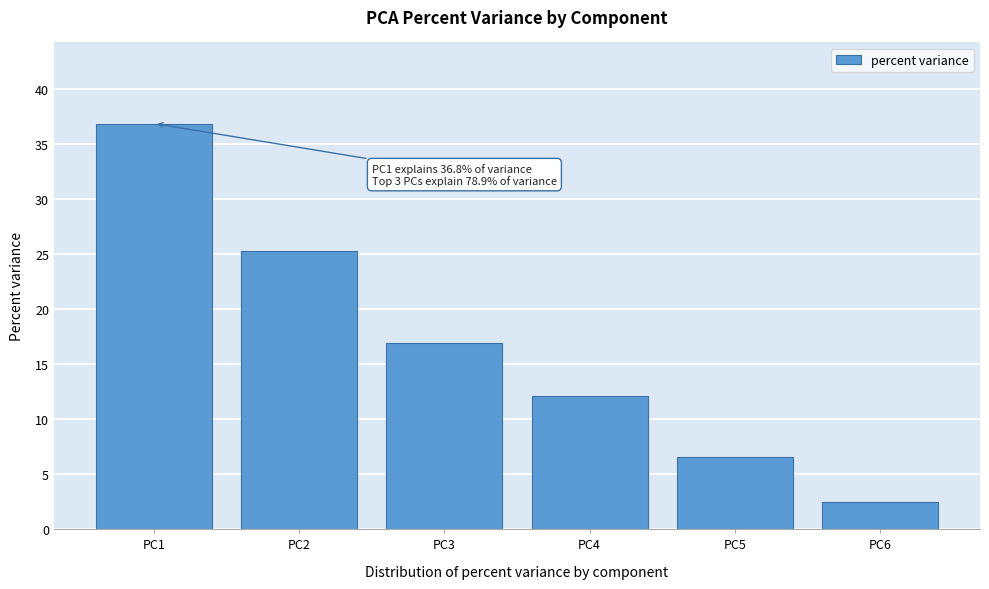

Reading right to left, list all the values displayed in this chart.

PC6=2.5	PC5=6.5	PC4=12.0	PC3=16.9	PC2=25.2	PC1=36.8